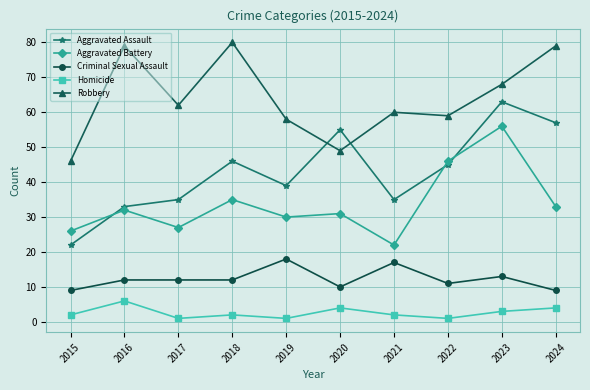

Where is the first local maximum for Homicide?

2016